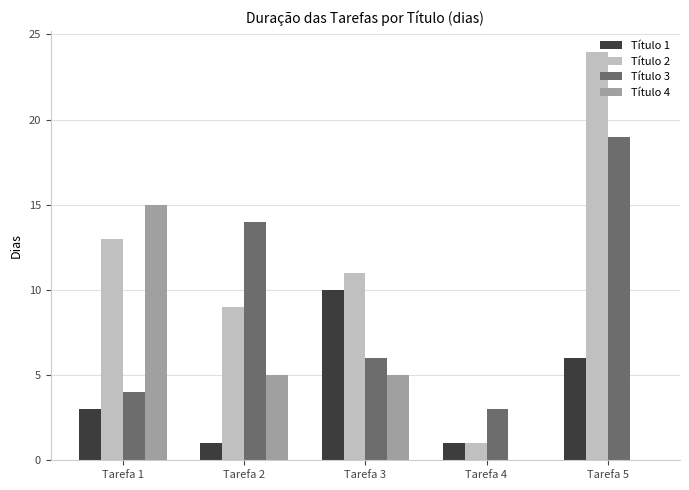

Count the number of categories in the chart.

5